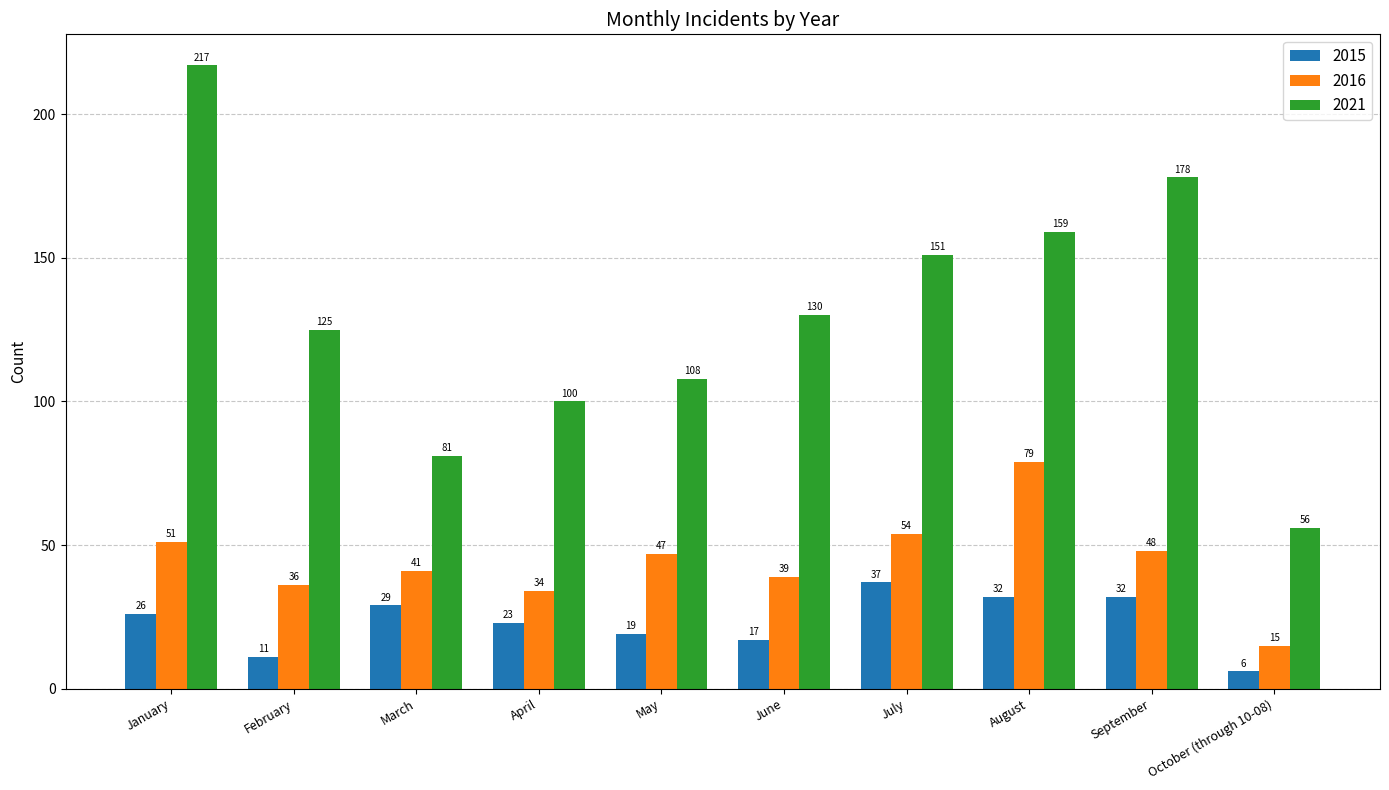

List the series in order of their peak value, lowest first.

2015, 2016, 2021